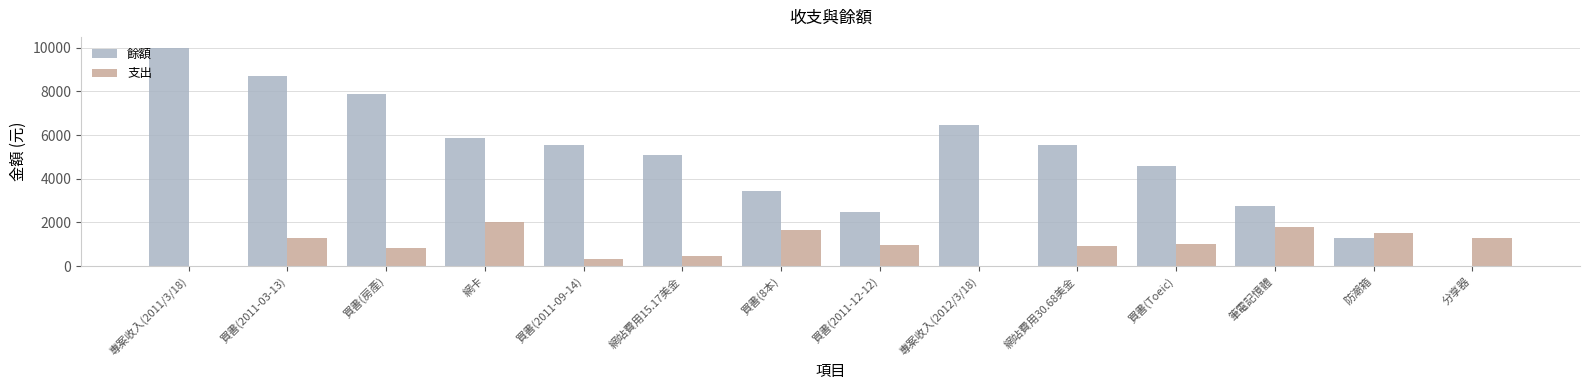

What is the highest value of the 支出 series?

2000